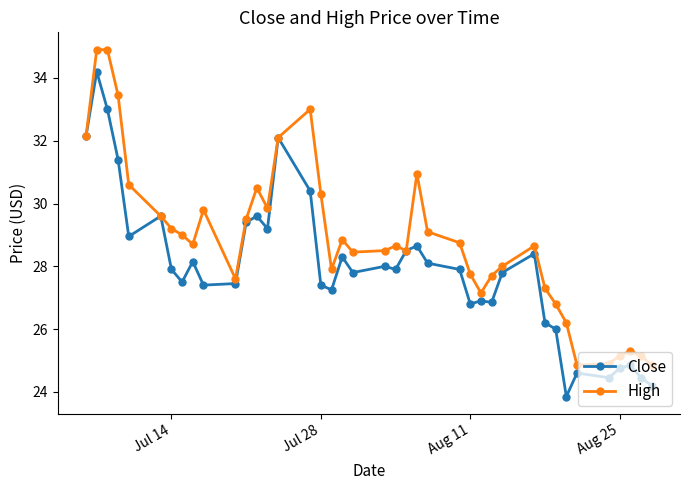

Which series has the largest total across all categories?

High